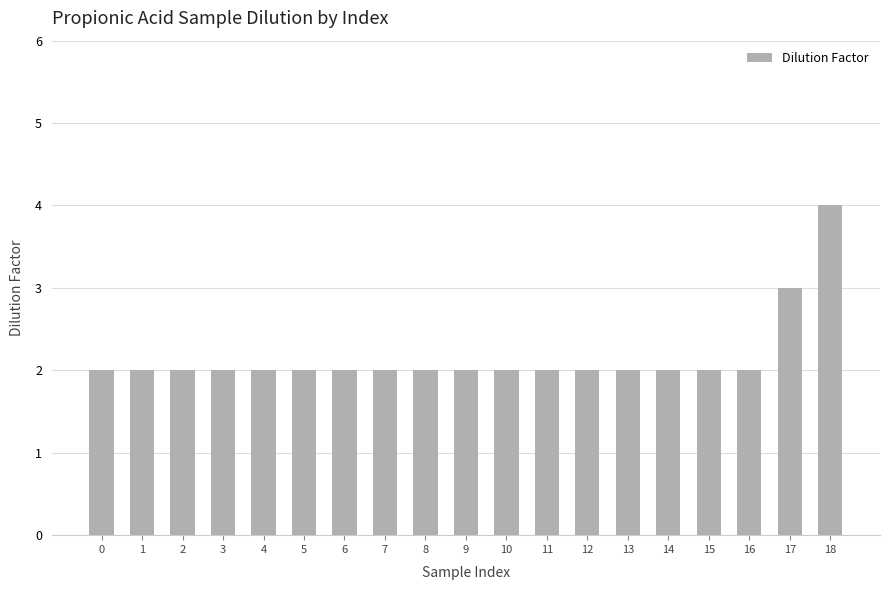

True or false: the data shows 3 at 10.

False